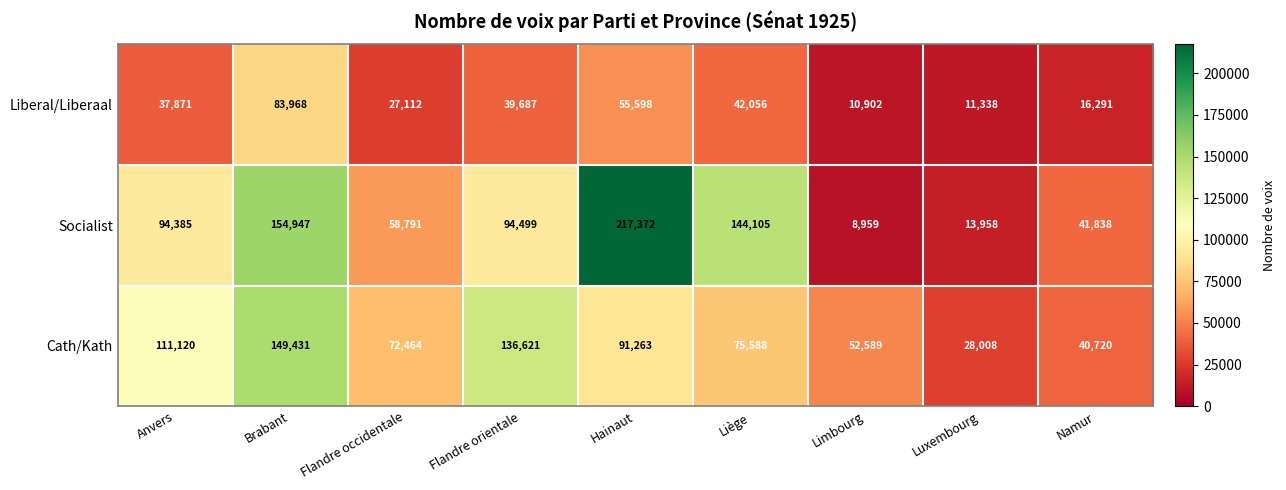

What is the maximum value shown in the chart?

217372